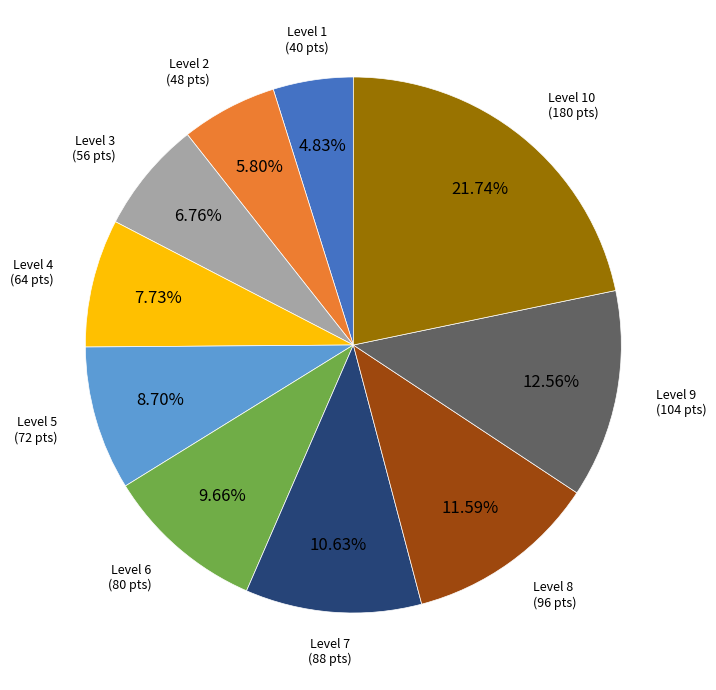

Does any single category account for the majority?

No